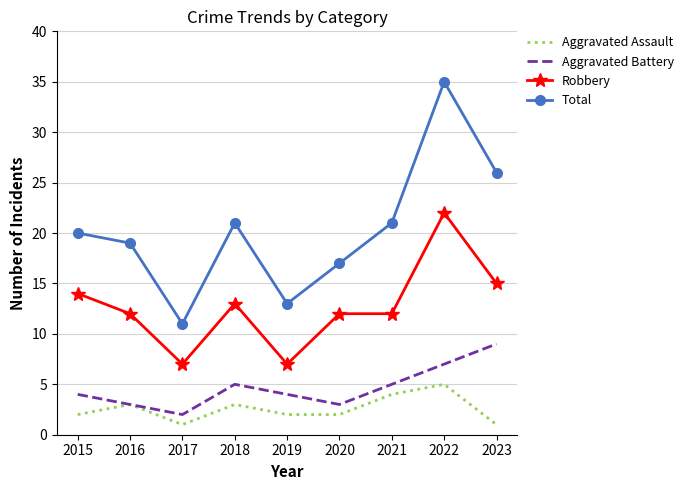

Rank the series at 2015 from highest to lowest value.

Total, Robbery, Aggravated Battery, Aggravated Assault